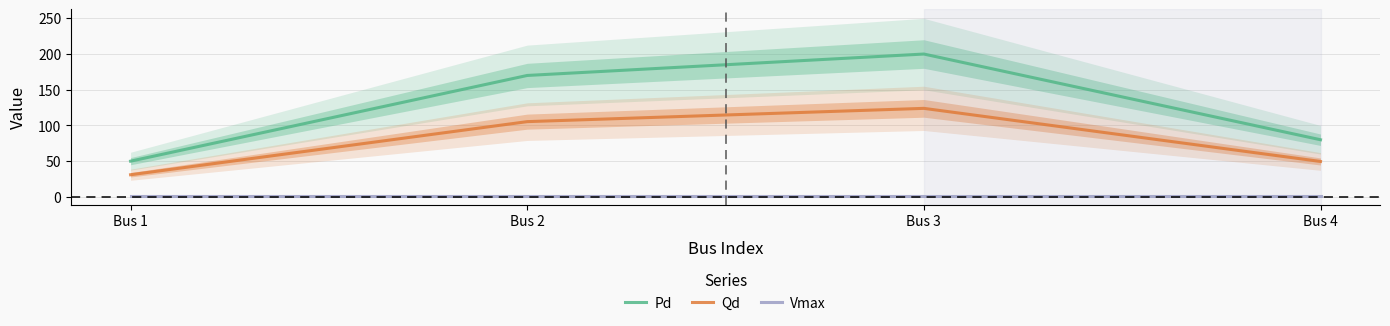

What is the difference between the maximum and second lowest values in the Pd series?

120.0